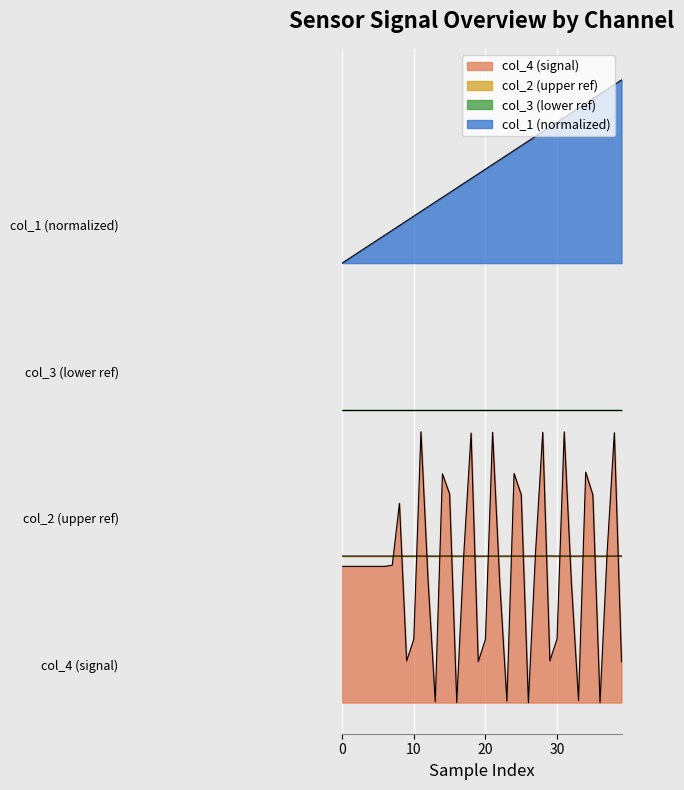

Which series has the largest total across all categories?

col_1